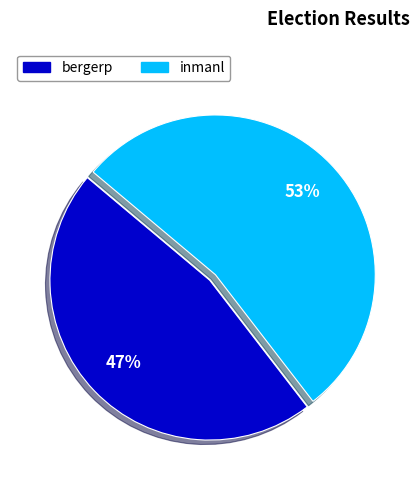

Which category has the biggest portion of the pie?

inmanl